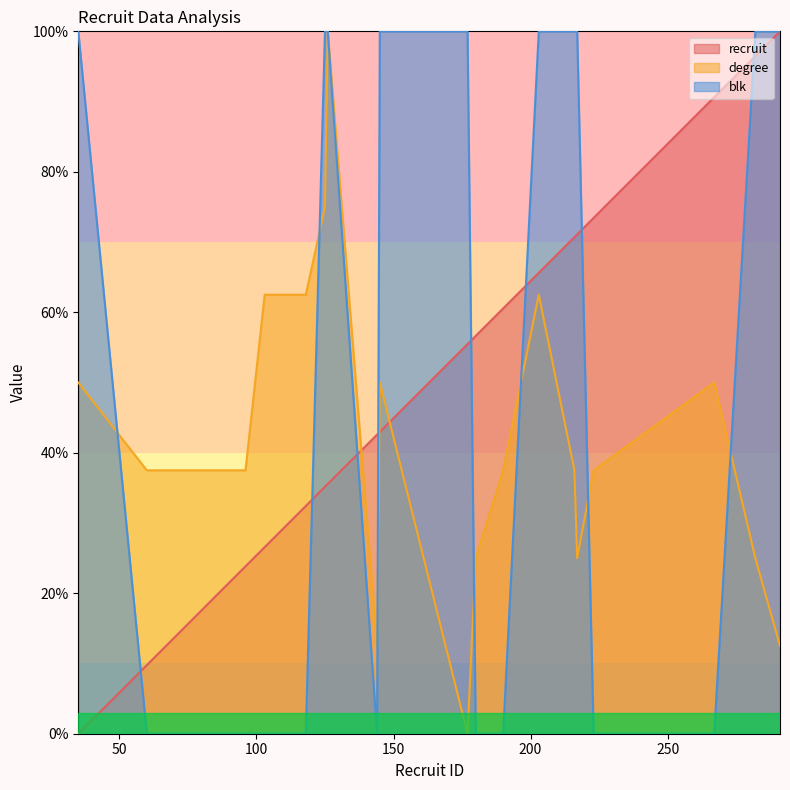

Does the chart have visible grid lines?

No